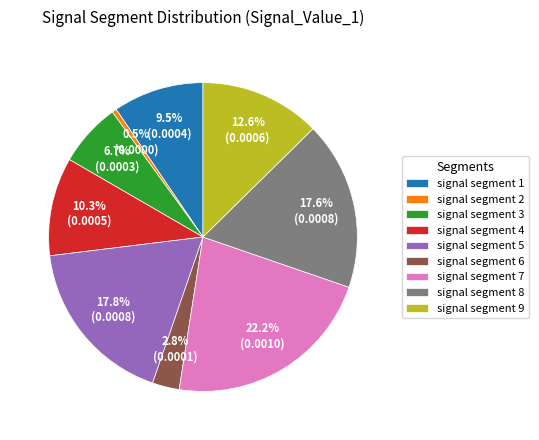

To the nearest percent, what is the average slice percentage?

11%